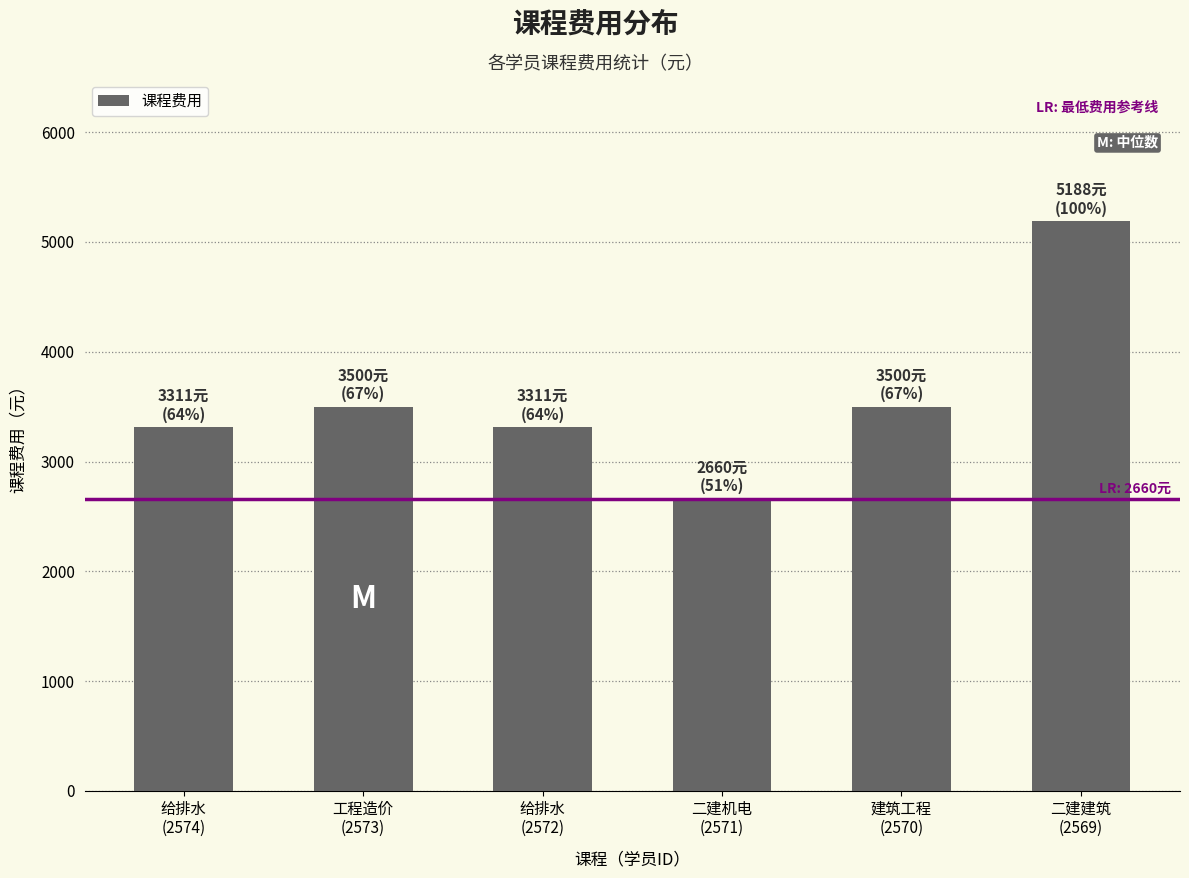

What is the average value?

3578